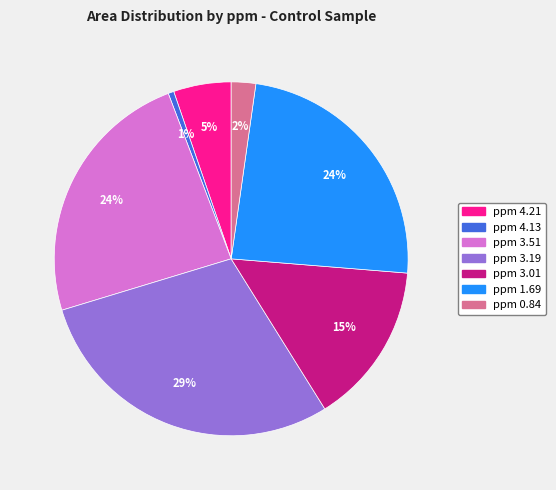

The ppm 3.51 slice represents 24% of the pie. True or false?

True